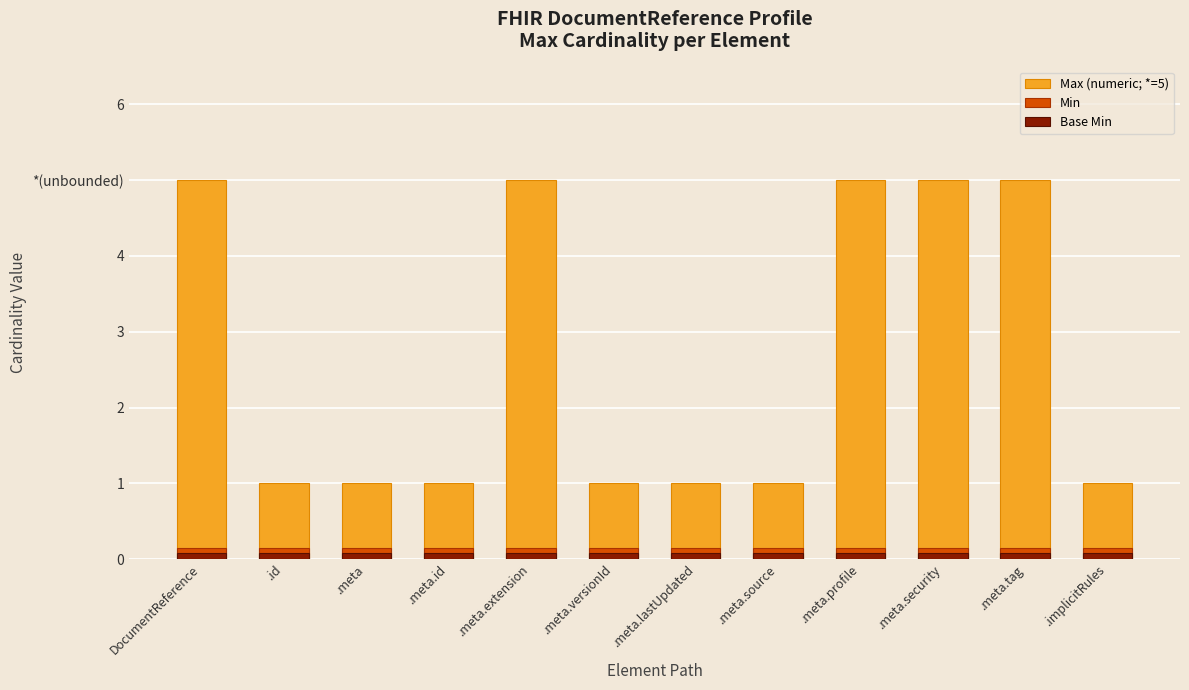

Which category has the lowest value in the Min series?

DocumentReference